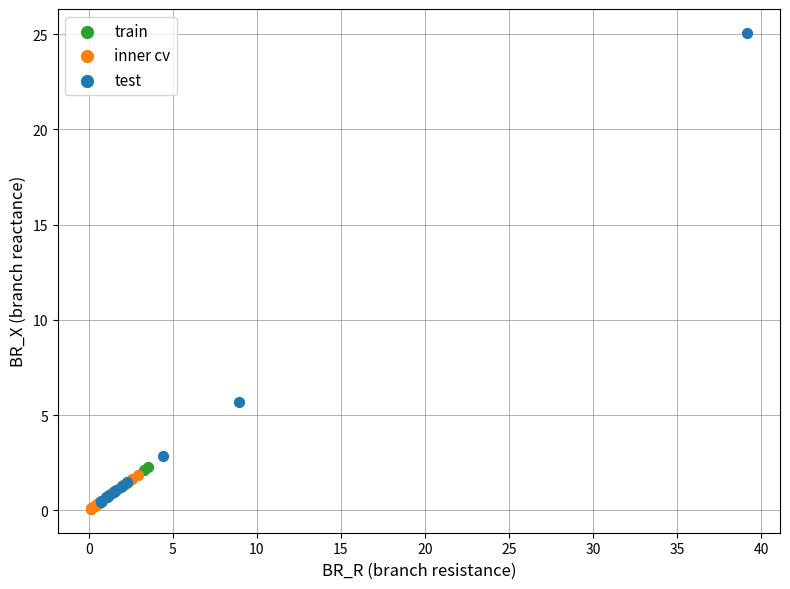

Which series contains the highest Y value?

test